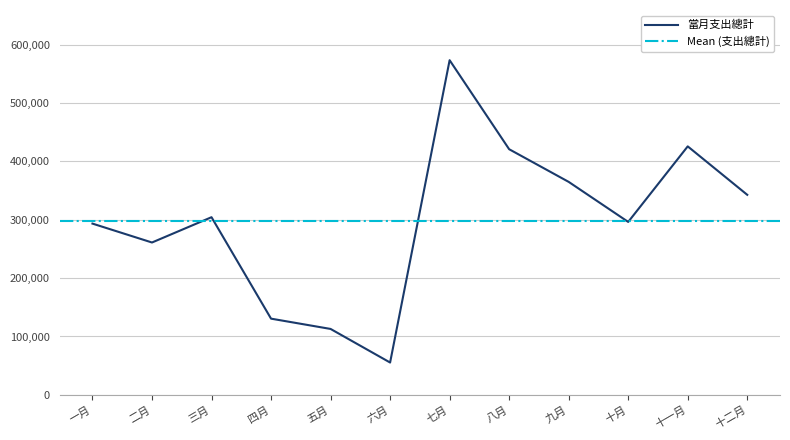

The value of 當月支出總計 at 五月 is 112932. True or false?

True